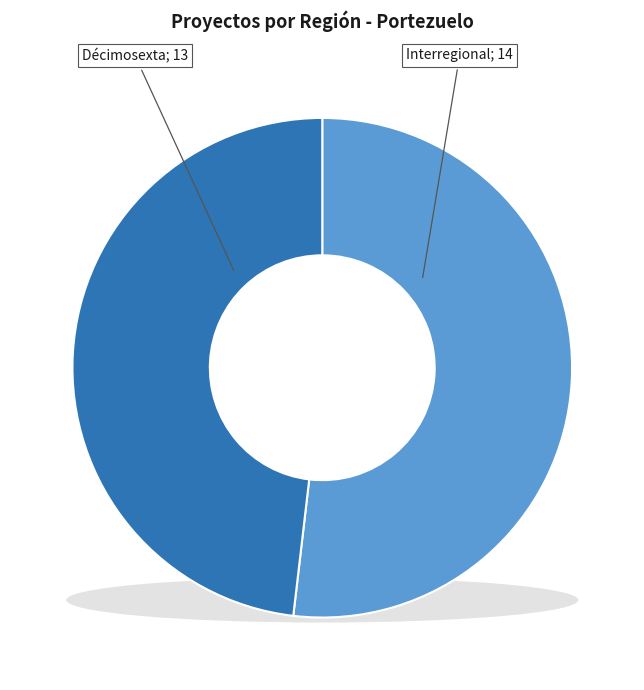

Which slice is the largest?

Interregional